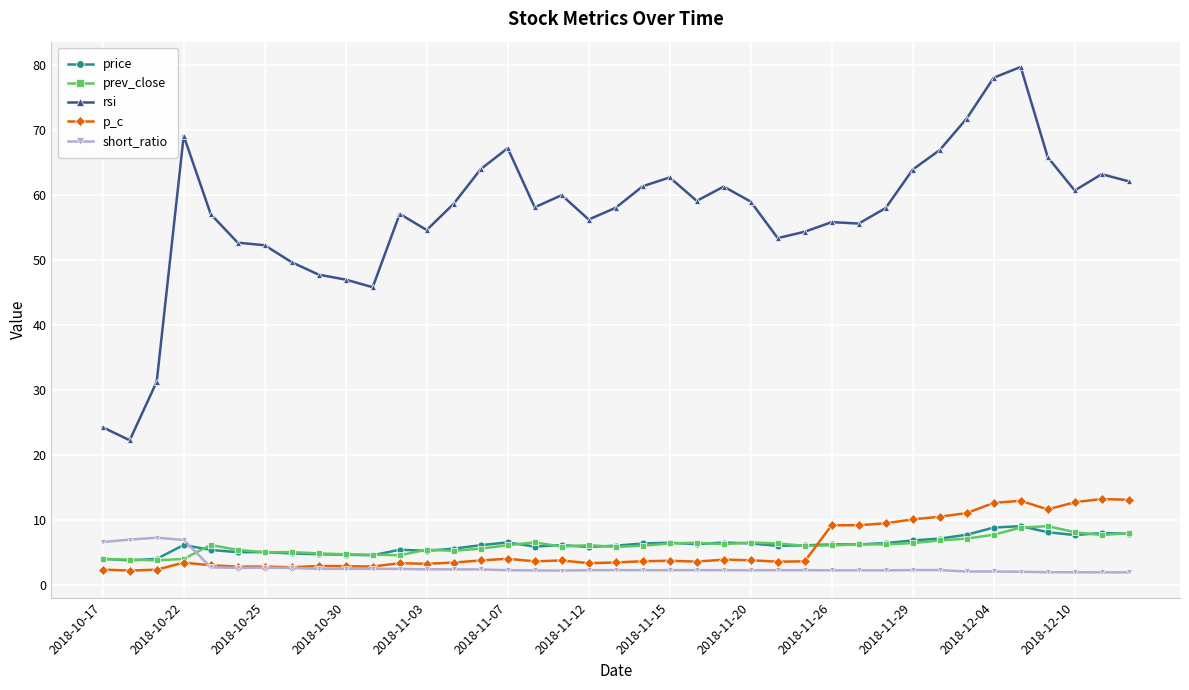

True or false: short_ratio and prev_close intersect in this chart.

True